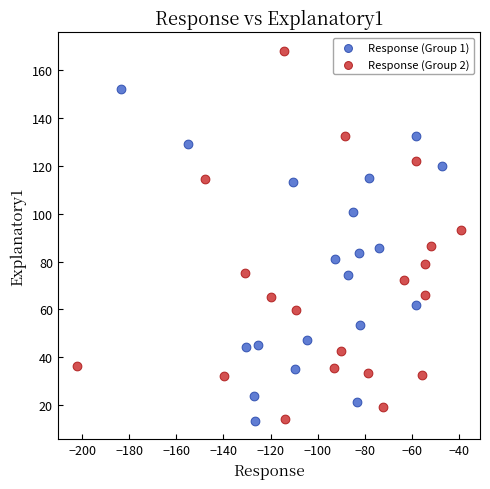

Which series has the largest Y range (max minus min)?

Response (Group 2)